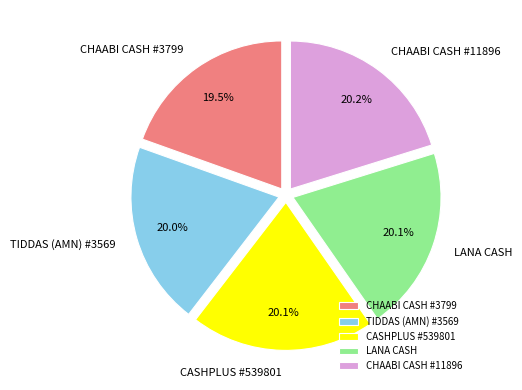

Is CHAABI CASH #11896 the majority of the pie?

No